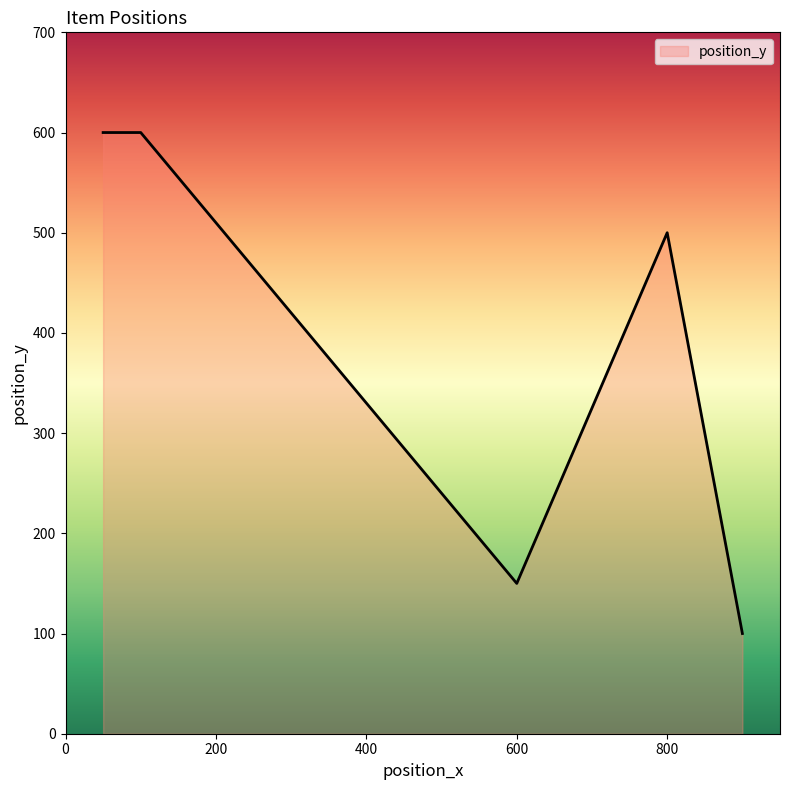

Does the chart display data point markers on the line(s)?

No